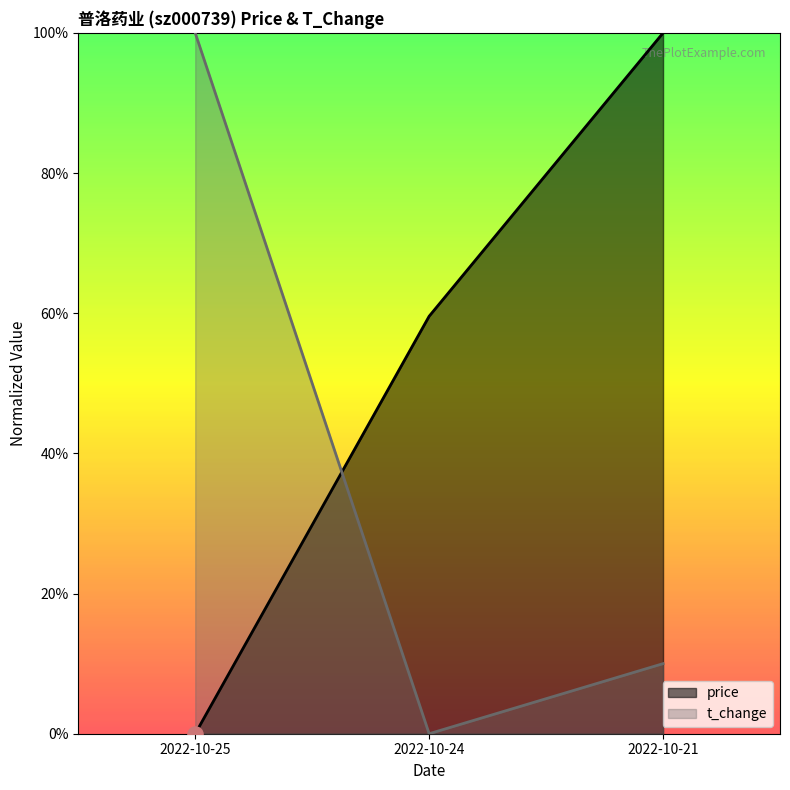

At which category is the sum across all series the highest?

2022-10-21